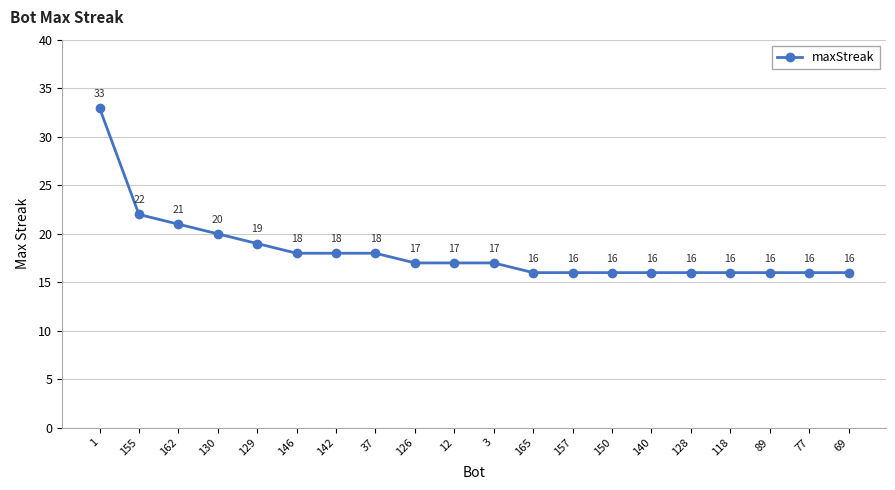

What is the value of the 13th point from the left?

16